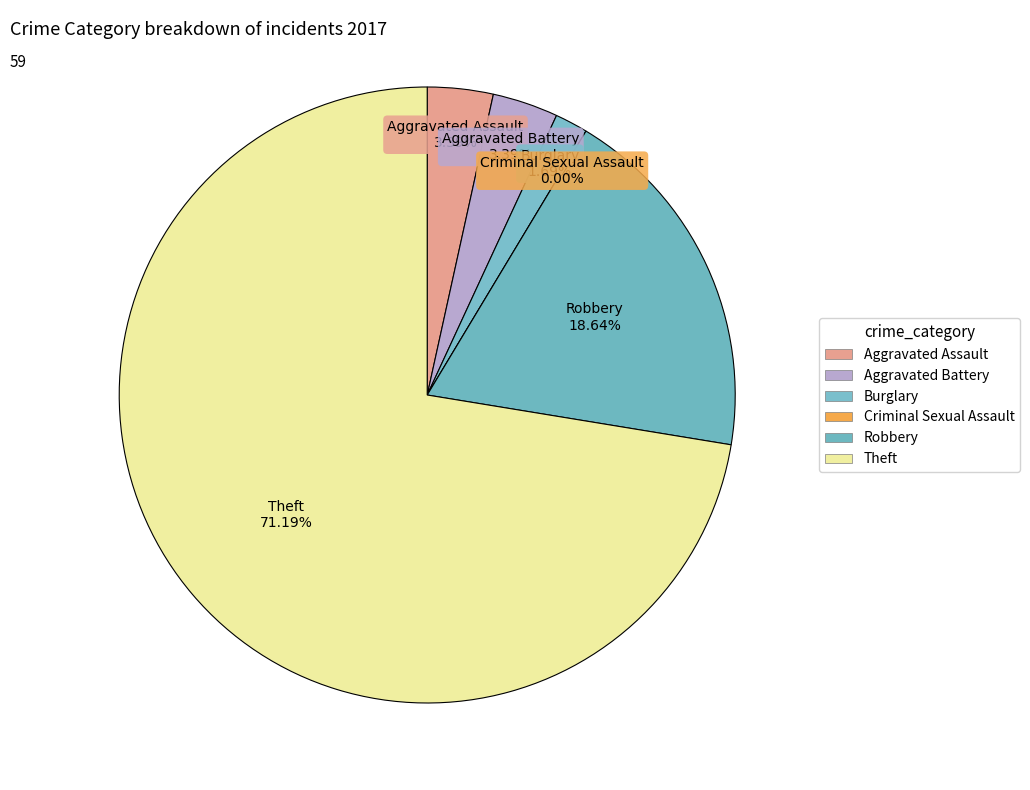

How many slices are in this pie chart?

6